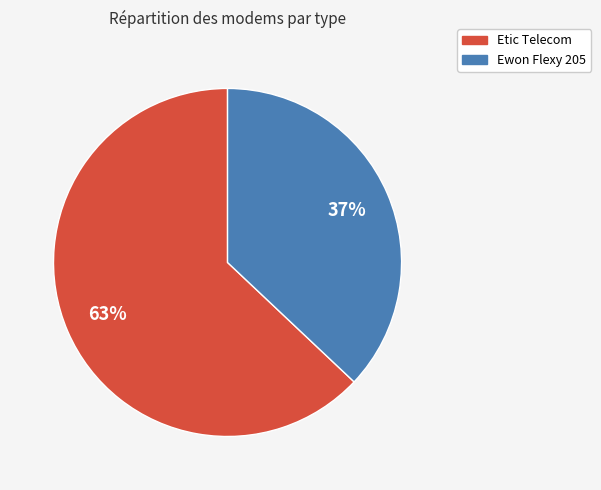

To the nearest percent, what percentage of the pie is Ewon Flexy 205?

37%